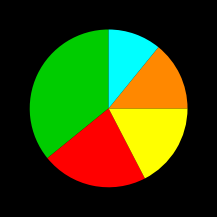

Is there a majority slice in this chart?

No